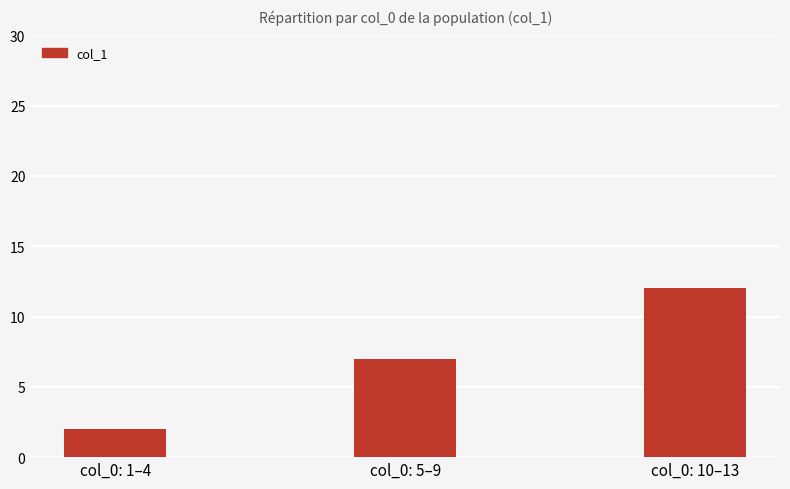

What is the sum of all values?

21